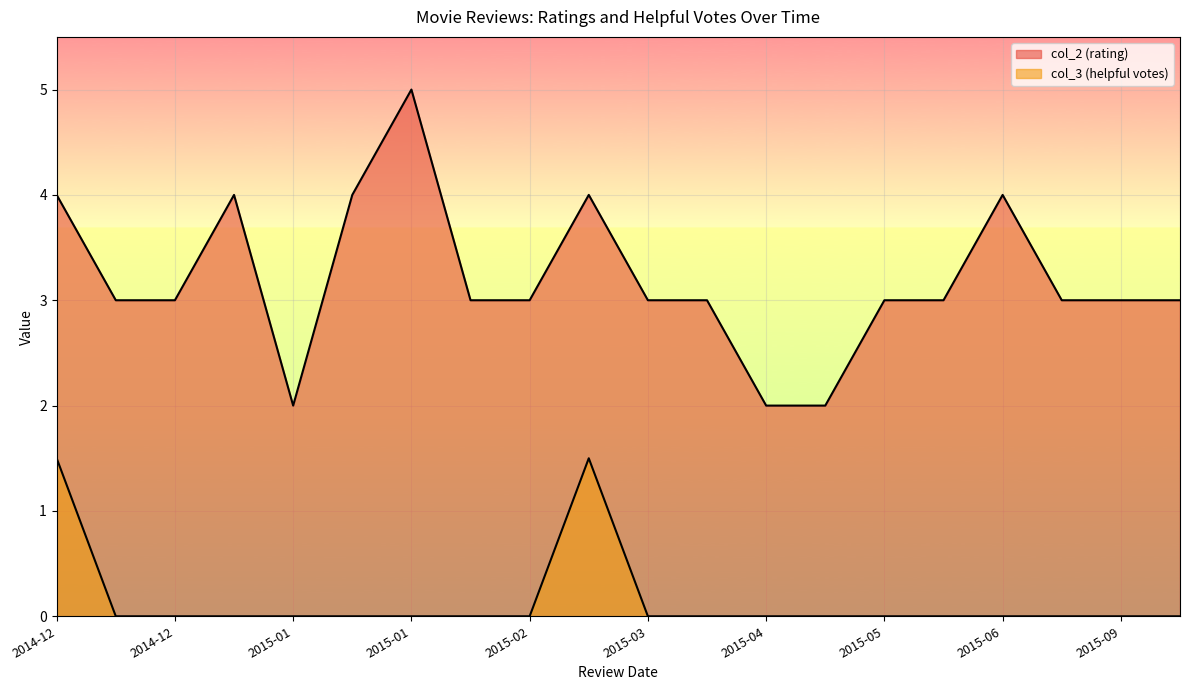

Which series has the largest range (max minus min)?

col_2 (rating)